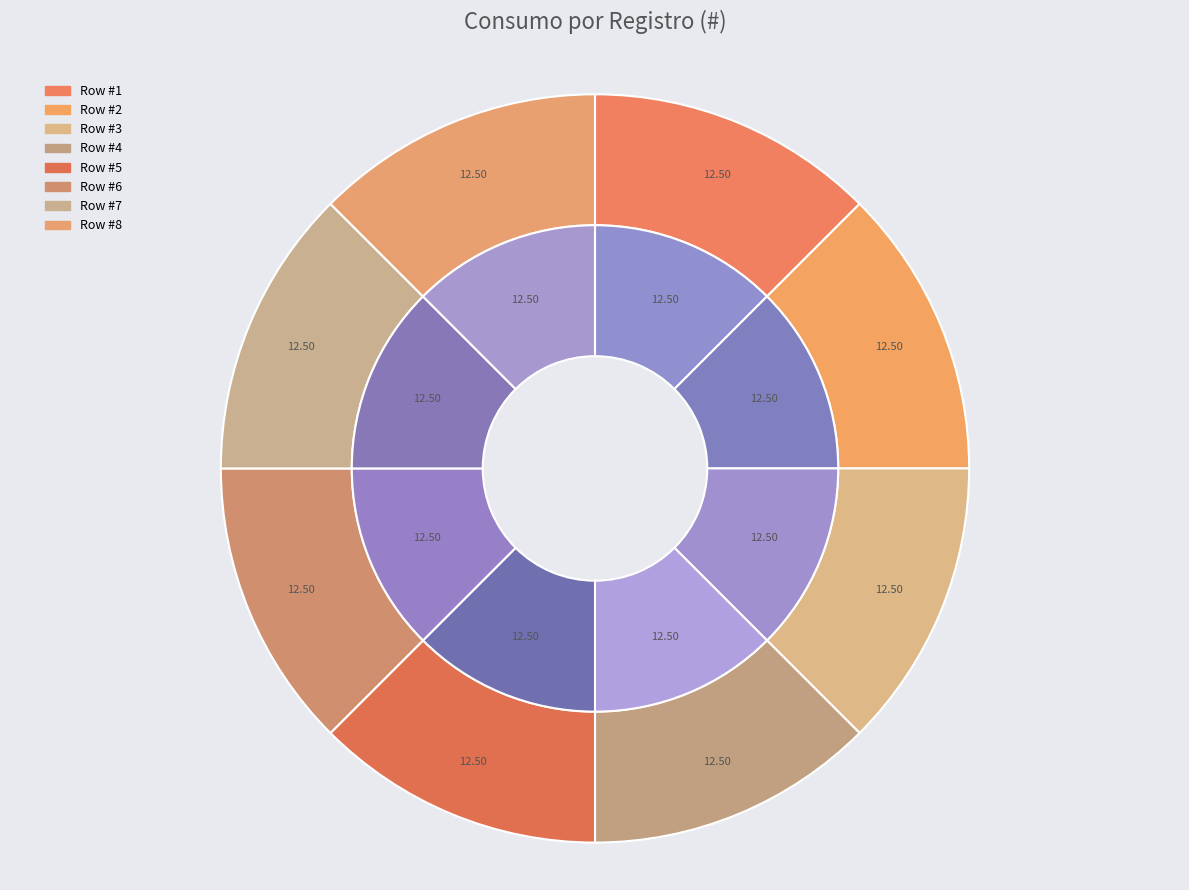

How many slices are in this pie chart?

8